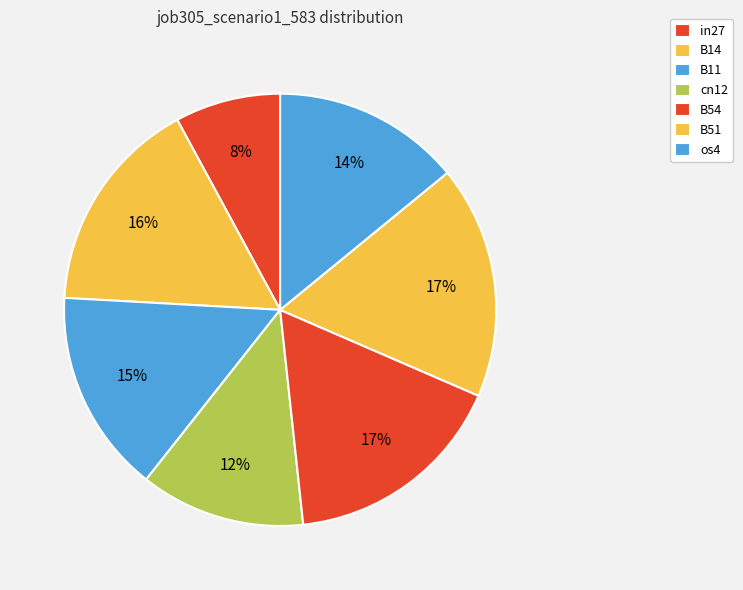

Is there a majority slice in this chart?

No